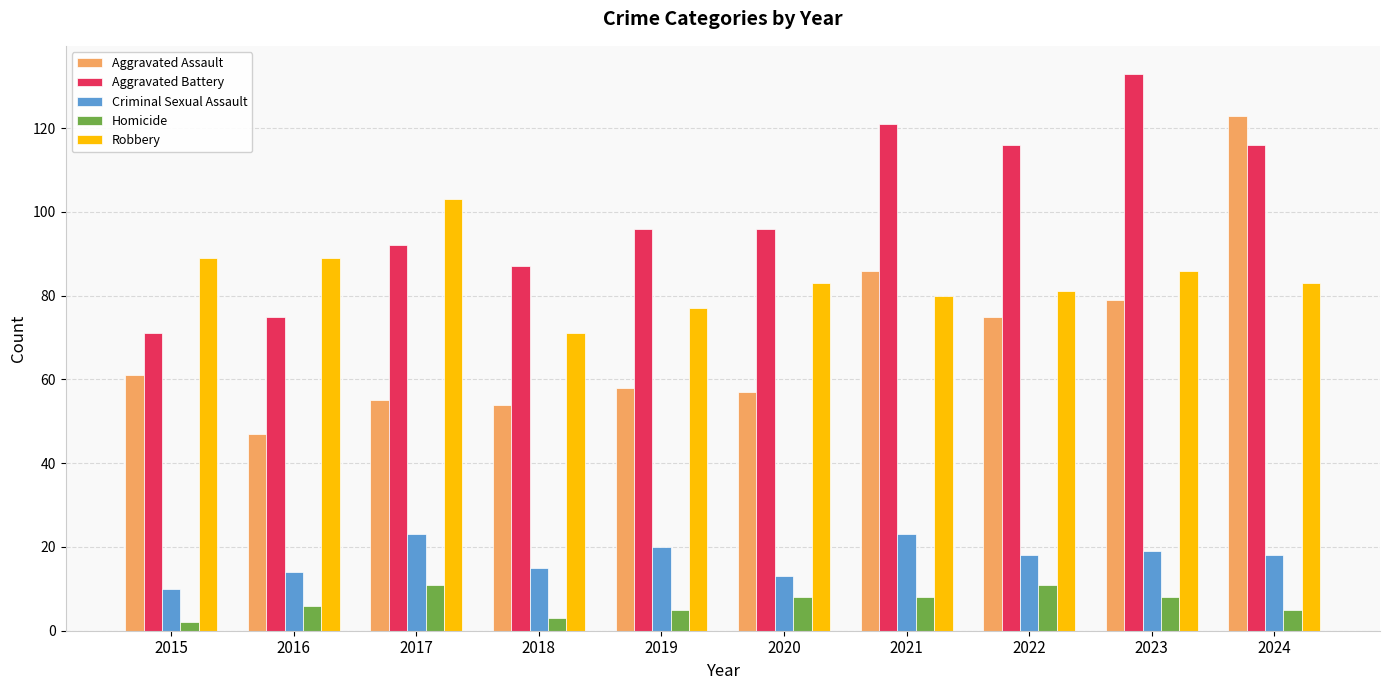

What is the value of the Robbery bar at the 3rd from the left?

103